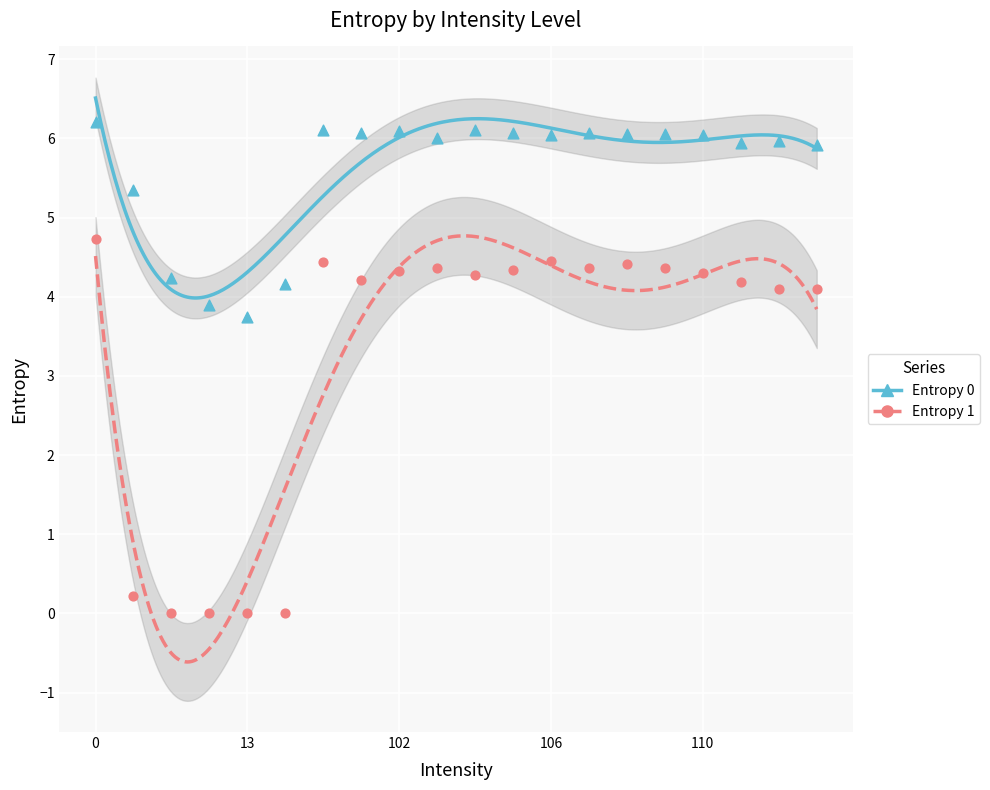

Is the value of Entropy 1 at 108 greater than the value of Entropy 0 at 110?

No